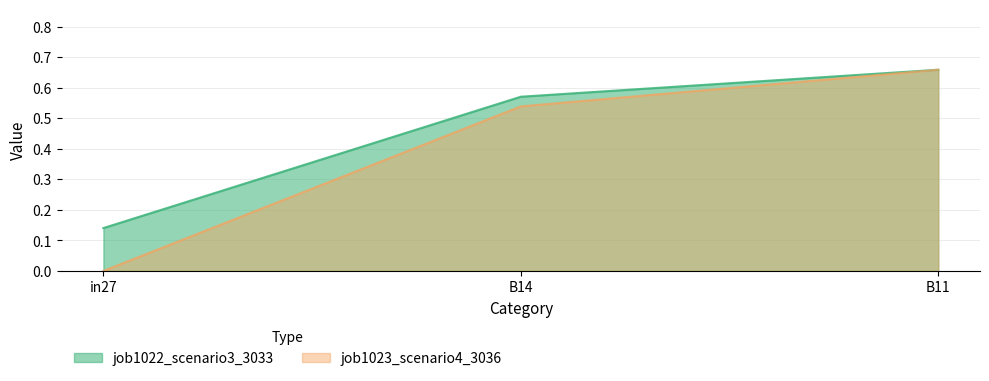

What value does the job1023_scenario4_3036 series have at B14?

0.5